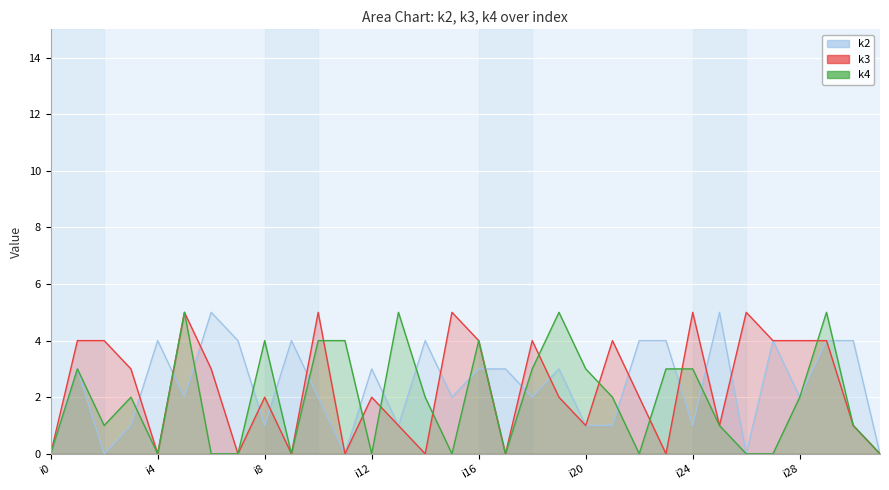

At i21, list the series in order from largest to smallest.

k3, k4, k2